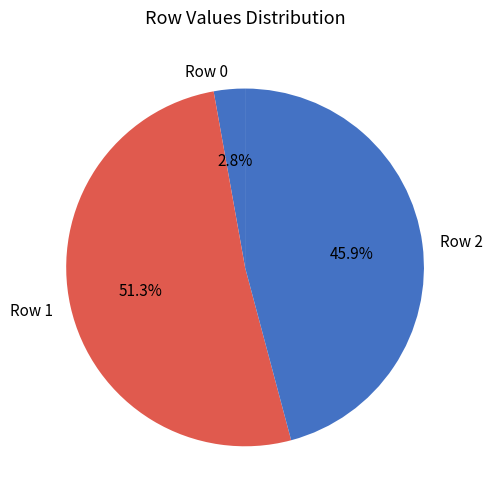

Rank the categories by value from lowest to highest.

Row 0, Row 2, Row 1